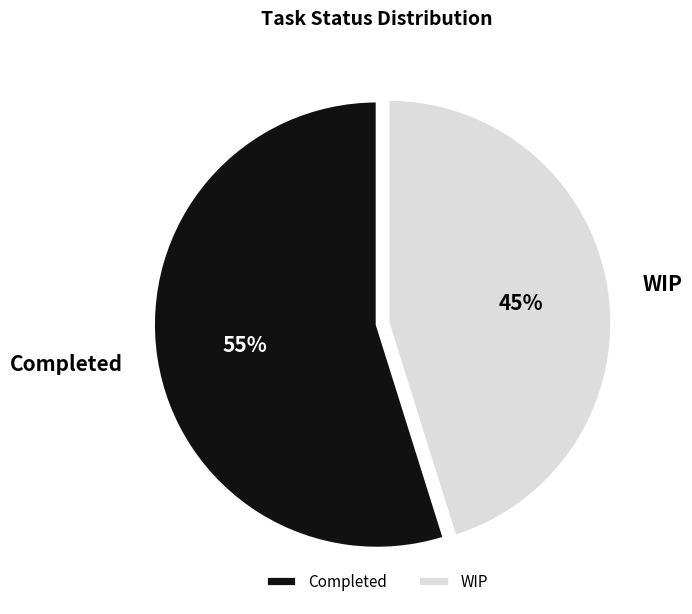

What is the smallest slice in the pie chart?

WIP